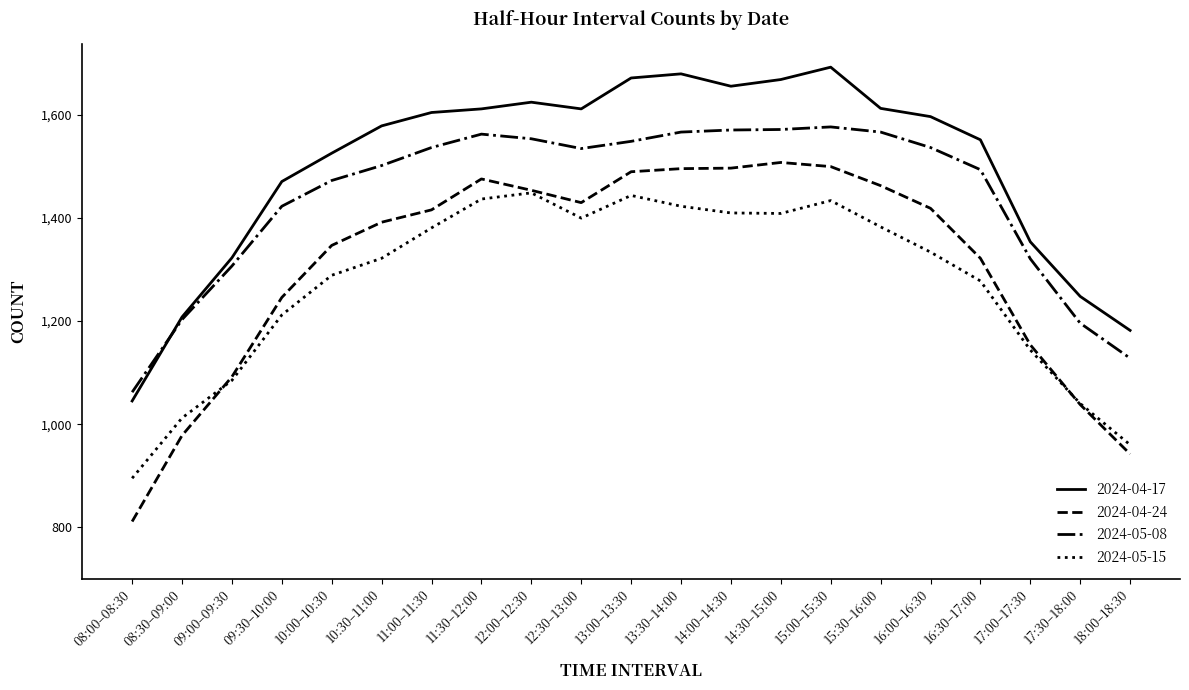

List the series in order of their overall mean, highest first.

2024-04-17, 2024-05-08, 2024-04-24, 2024-05-15